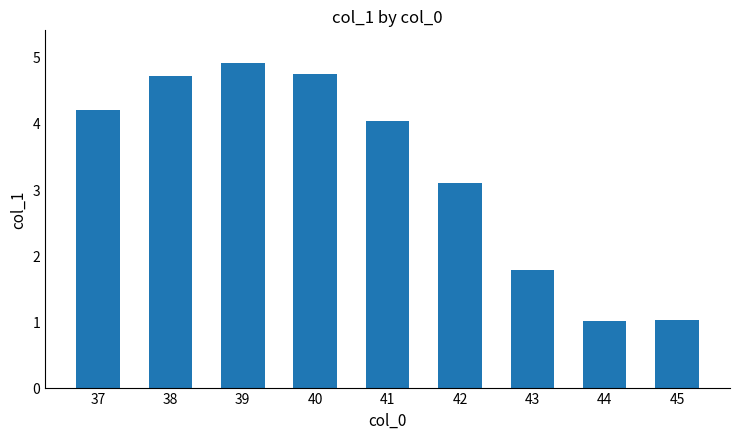

The chart shows a value of 1.0 at 45. True or false?

True